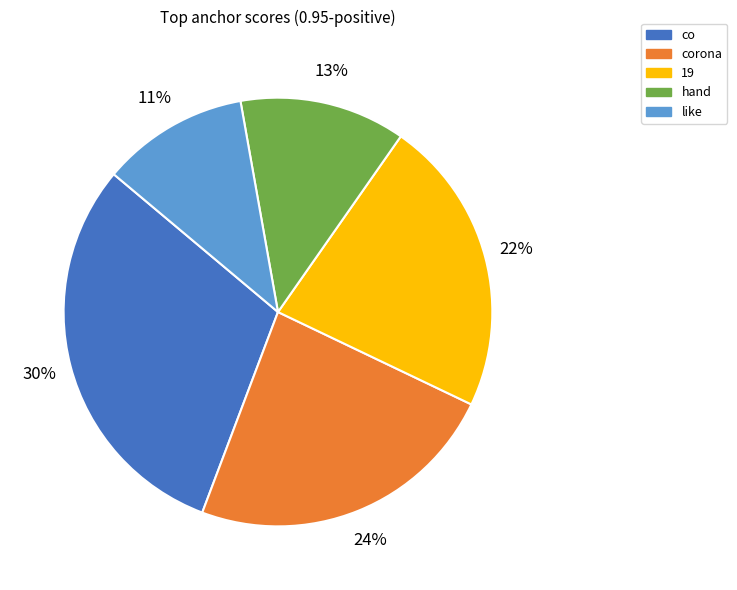

To the nearest percent, what is the difference between the largest and smallest slice percentages?

19%